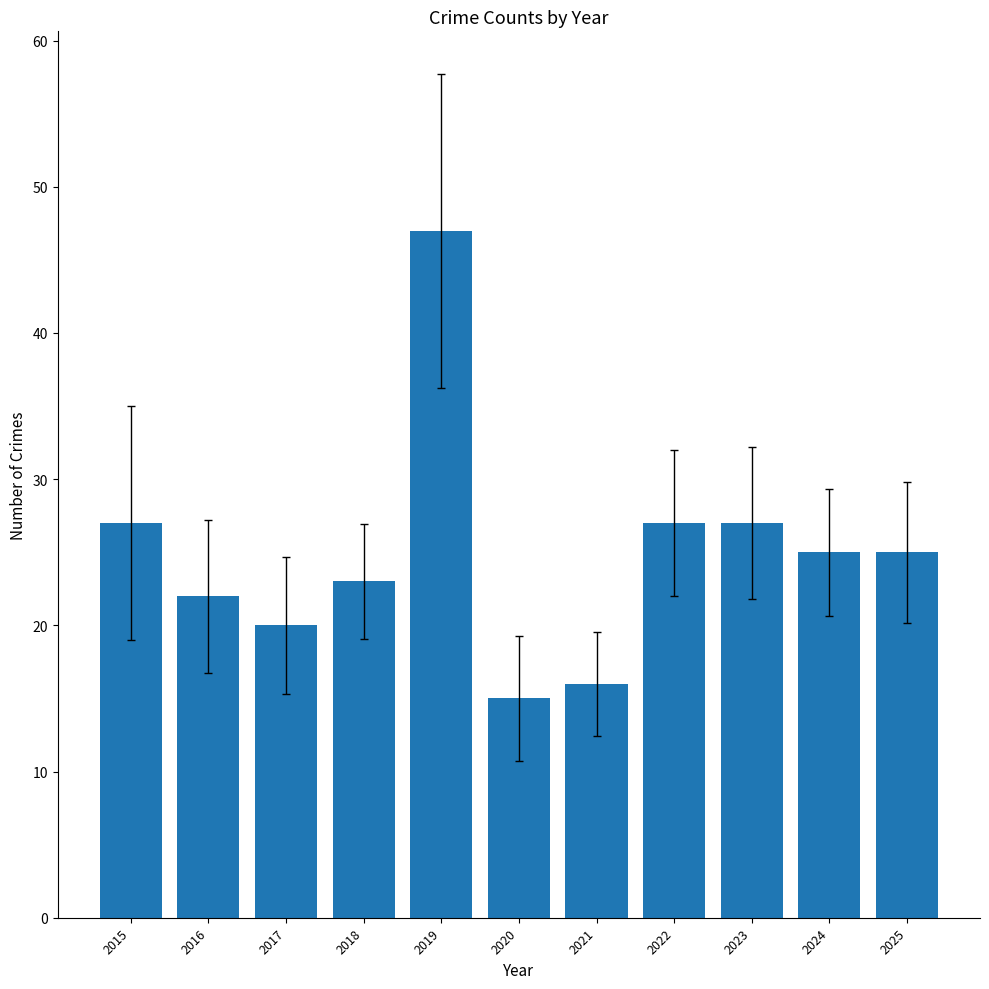

How many values are below 25?

5